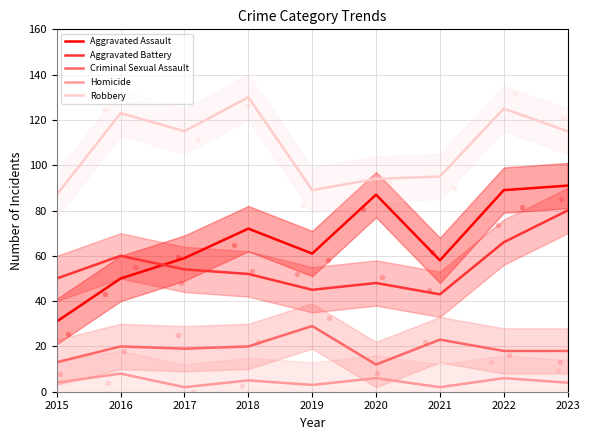

Which series has the largest total across all categories?

Robbery